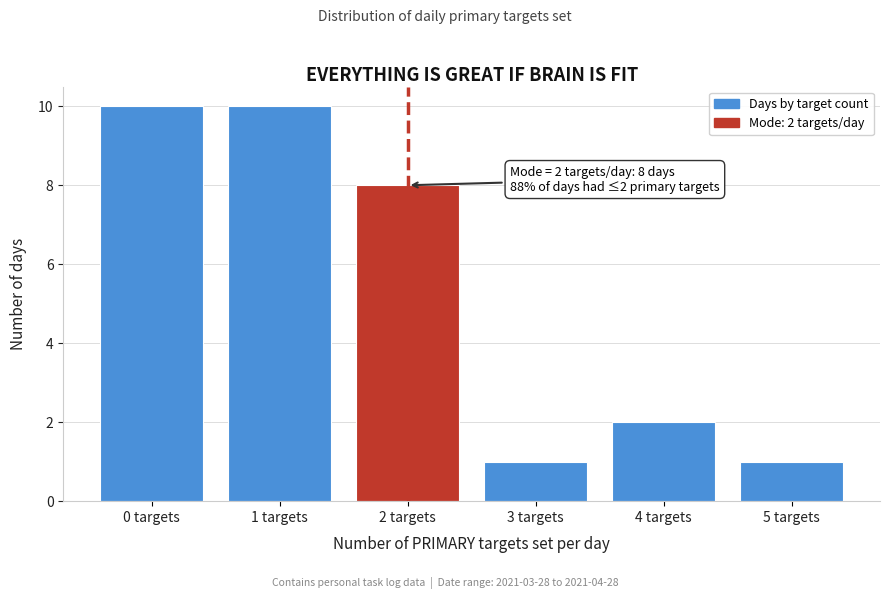

Reading left to right, extract all data points from this chart.

0 targets=10	1 targets=10	2 targets=8	3 targets=1	4 targets=2	5 targets=1